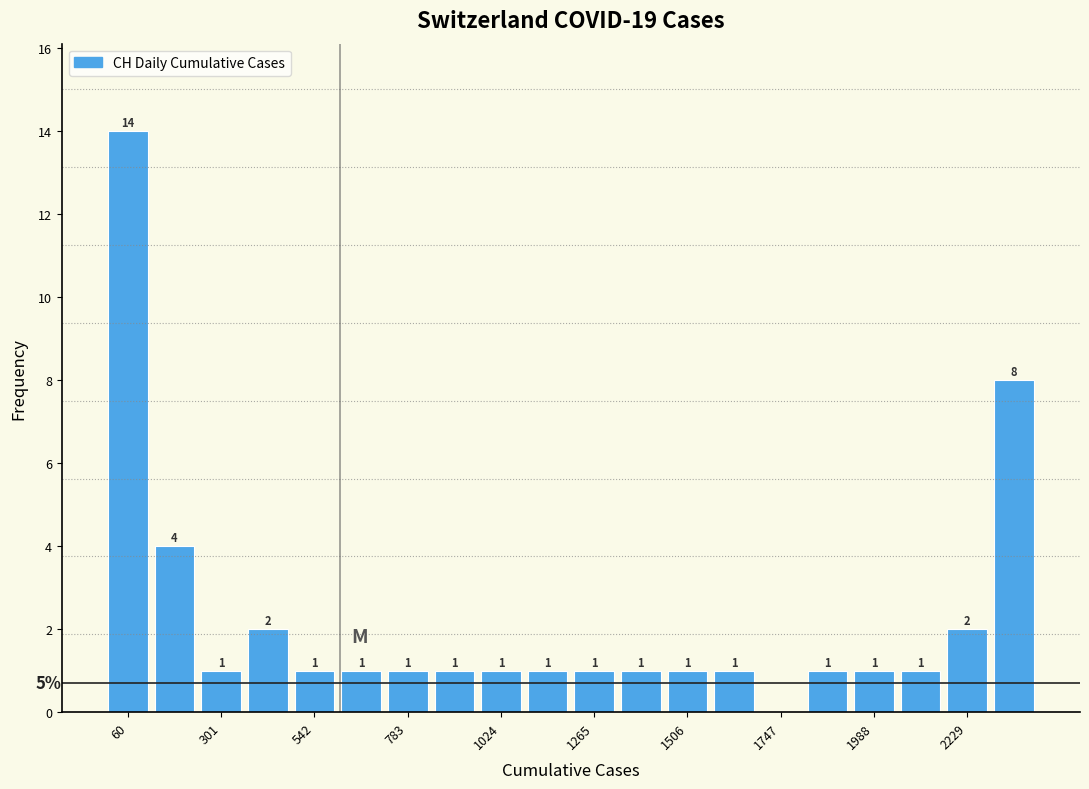

Read against the x-axis, roughly where is the centre of the tallest bar?

50